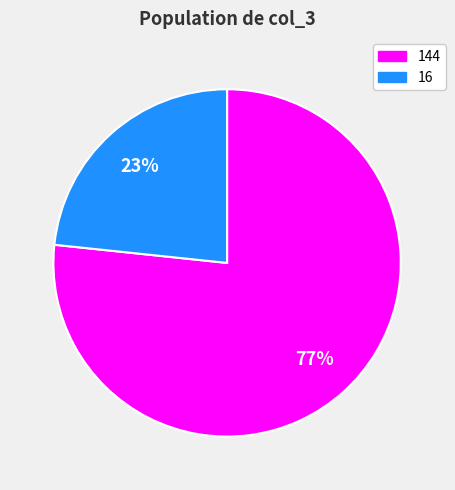

What percentage is the 16 slice, to the nearest percent?

23%